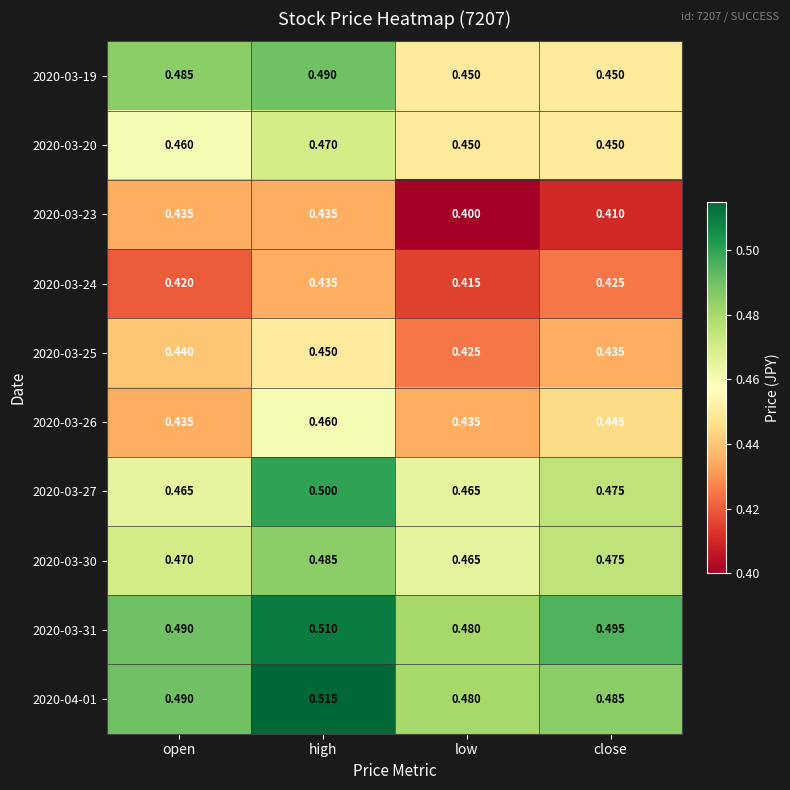

Which series has the largest range (max minus min)?

2020-03-19